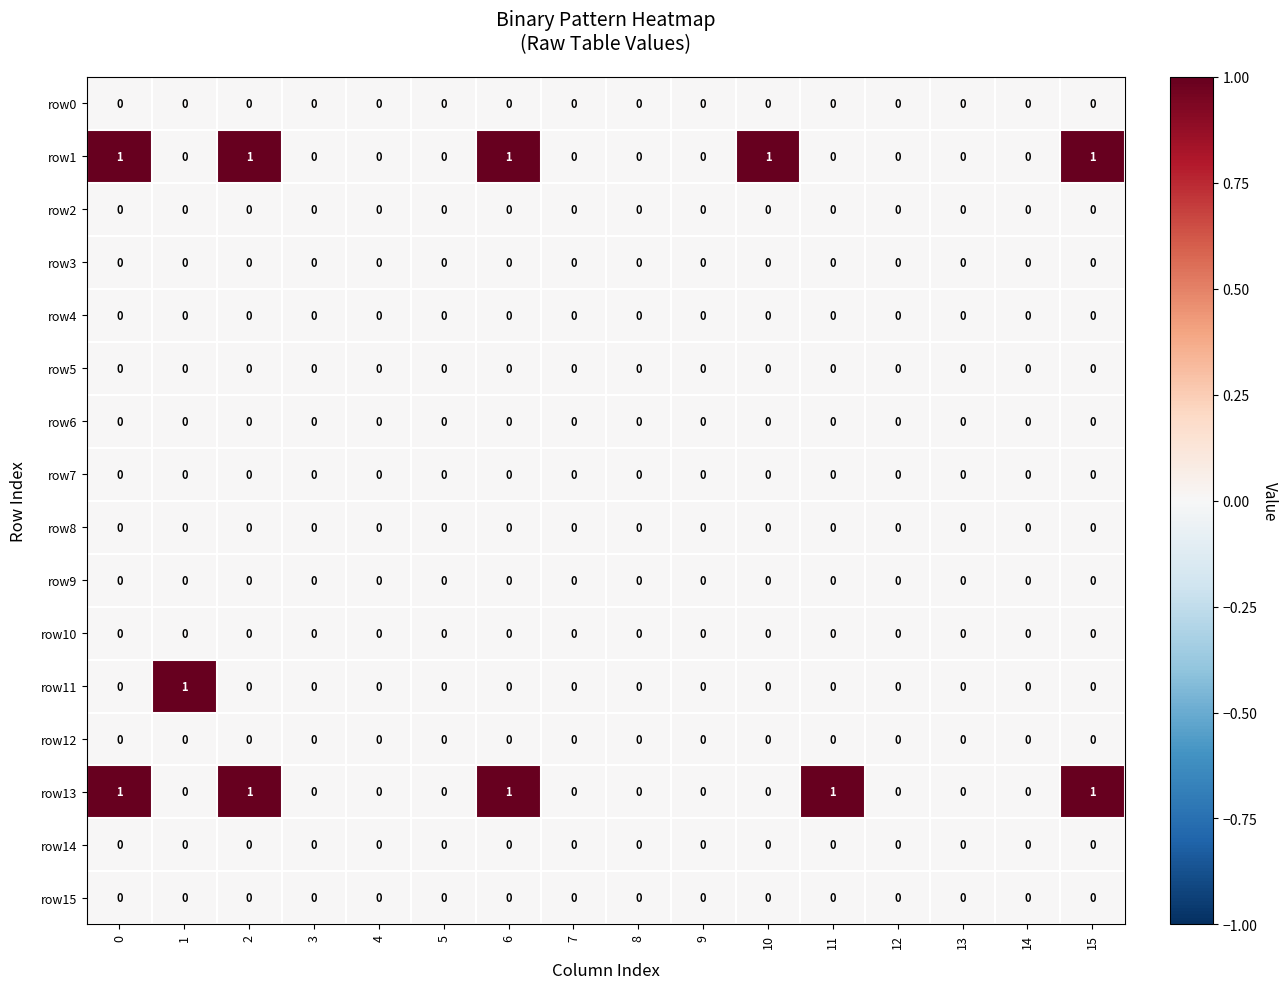

The value of row11 at 3 is 0. True or false?

True